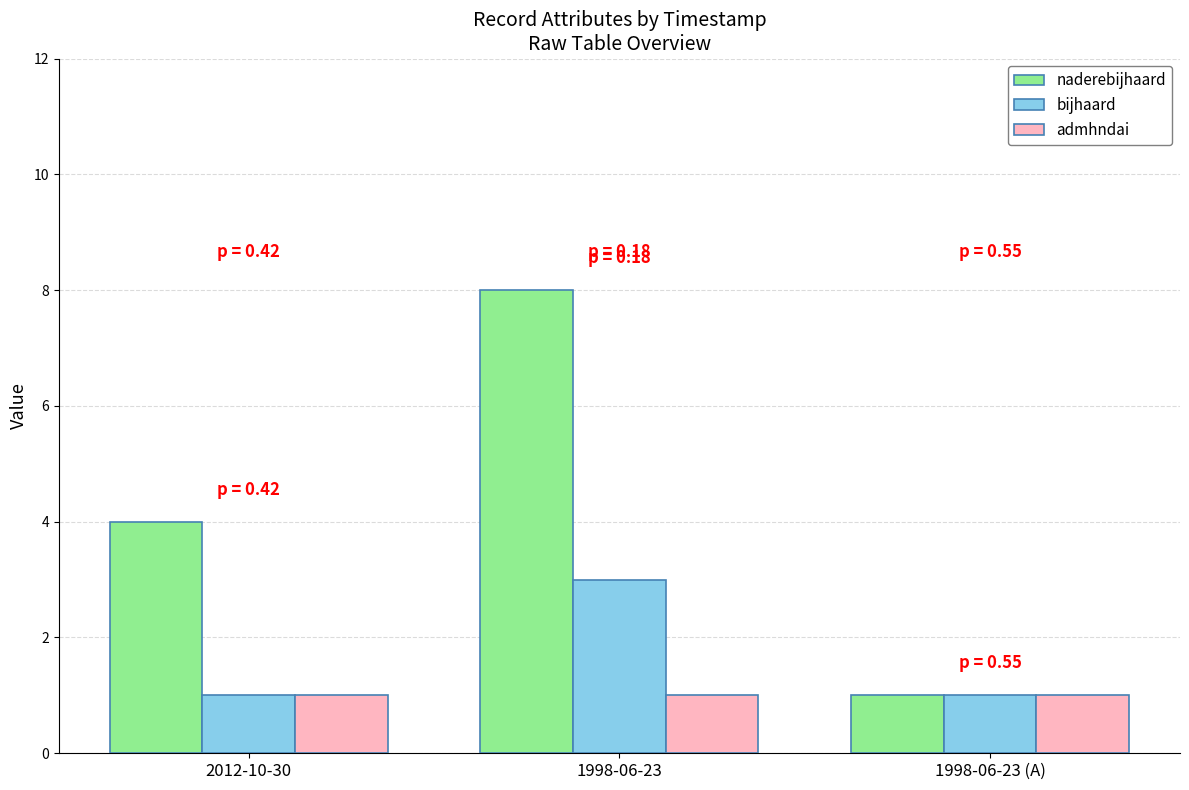

What is the label of the 3rd bar from the right?

2012-10-30